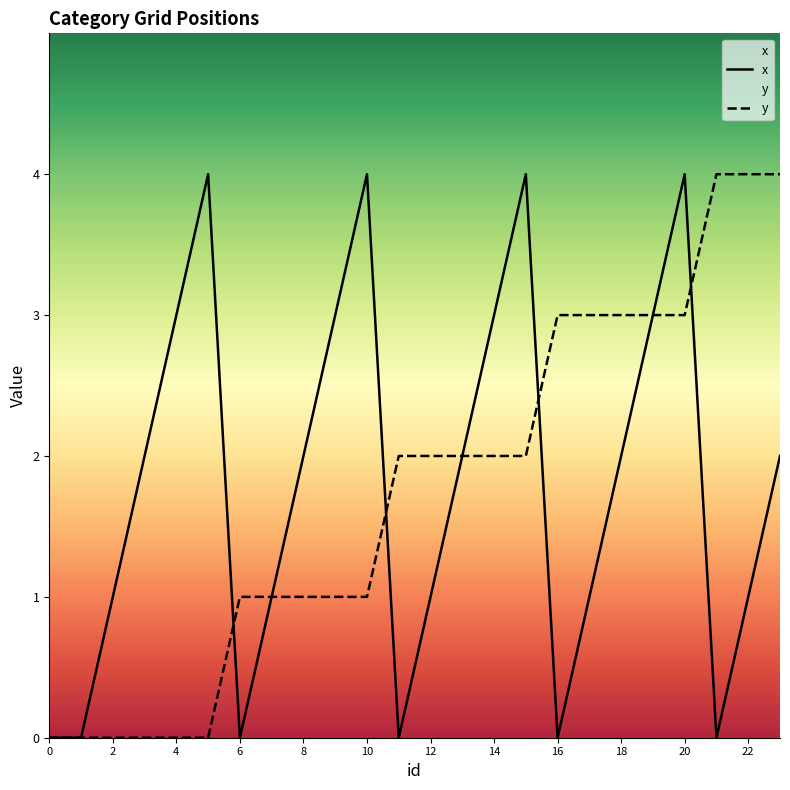

What is the approximate value of x at 14?

3